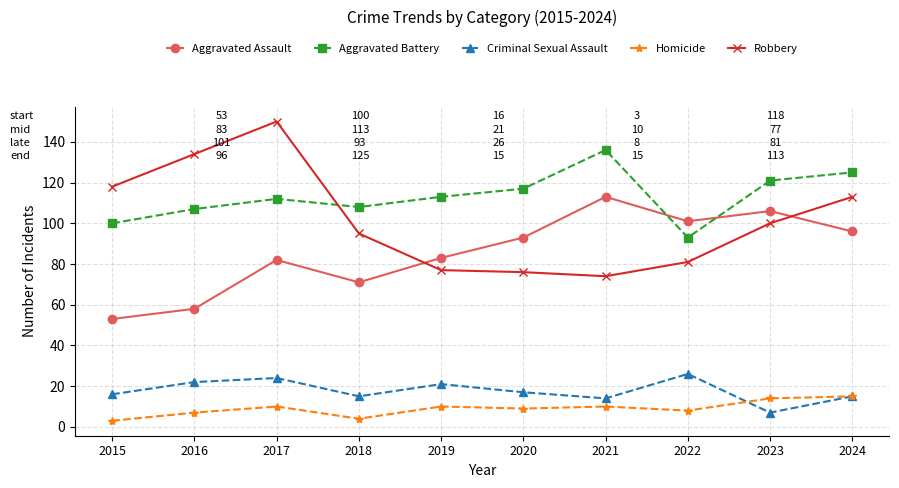

What is the average value of the Homicide series?

9